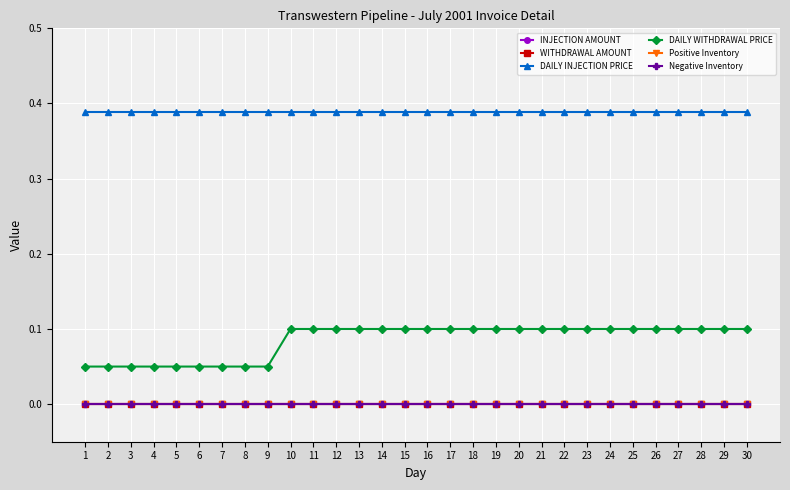

Does the chart have visible grid lines?

Yes